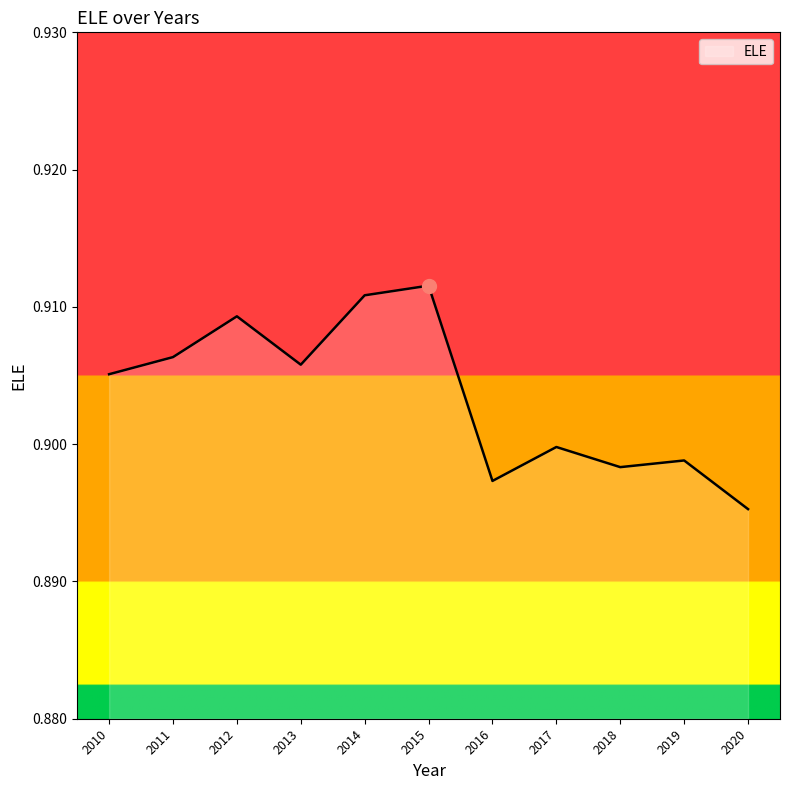

What is the sum of the values at 2013 and 2010?

1.8